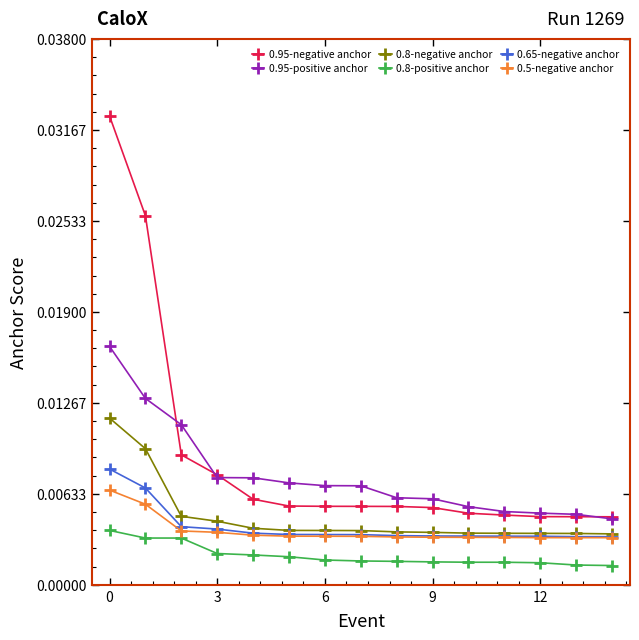

True or false: 0.95-positive anchor and 0.65-negative anchor intersect in this chart.

False